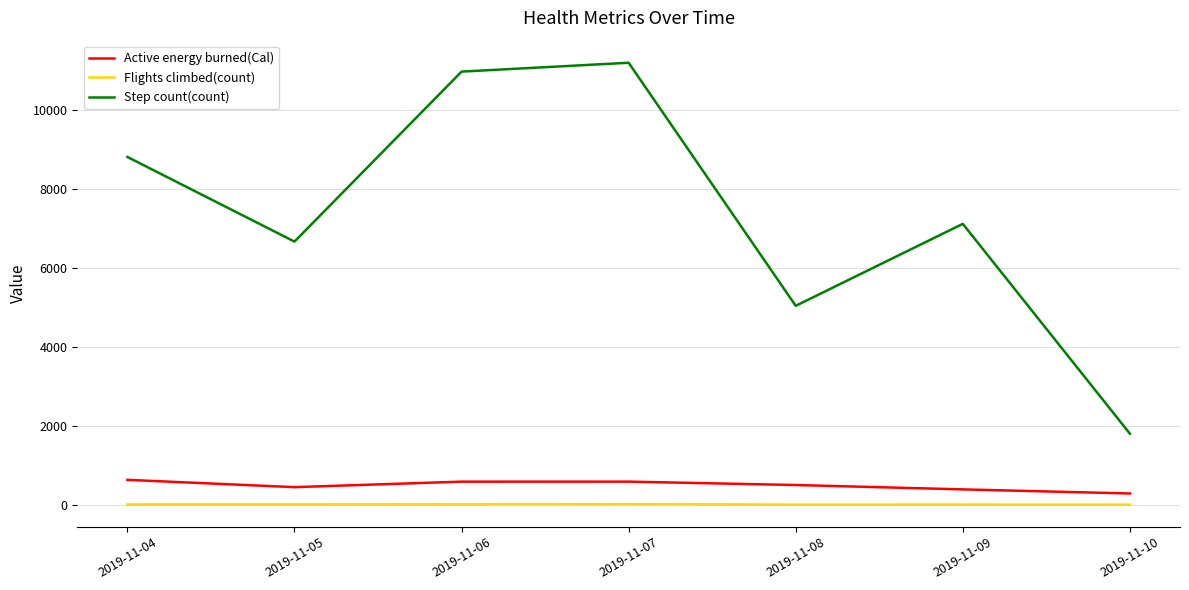

True or false: Active energy burned(Cal) and Flights climbed(count) cross at least once.

False